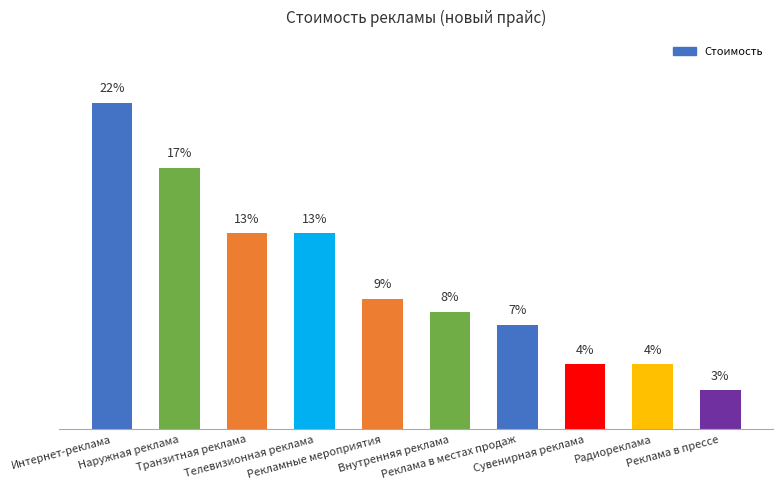

Where is the data nearest to the value 12?

Транзитная реклама